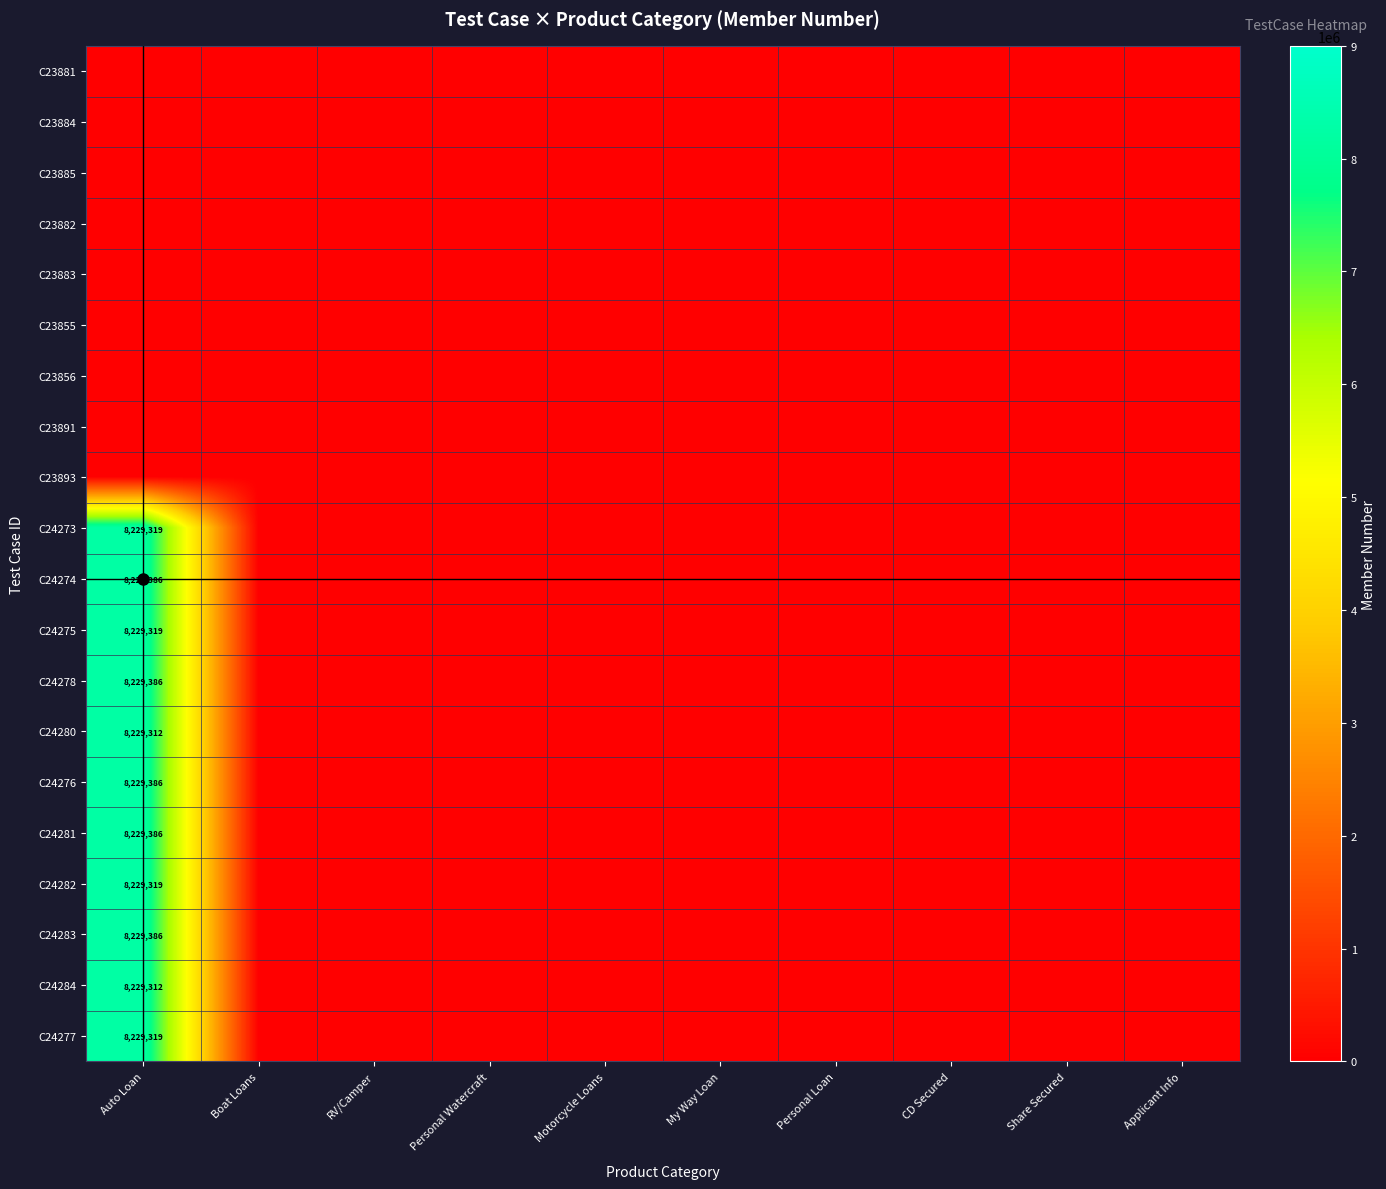

How many categories are shown in the chart?

10